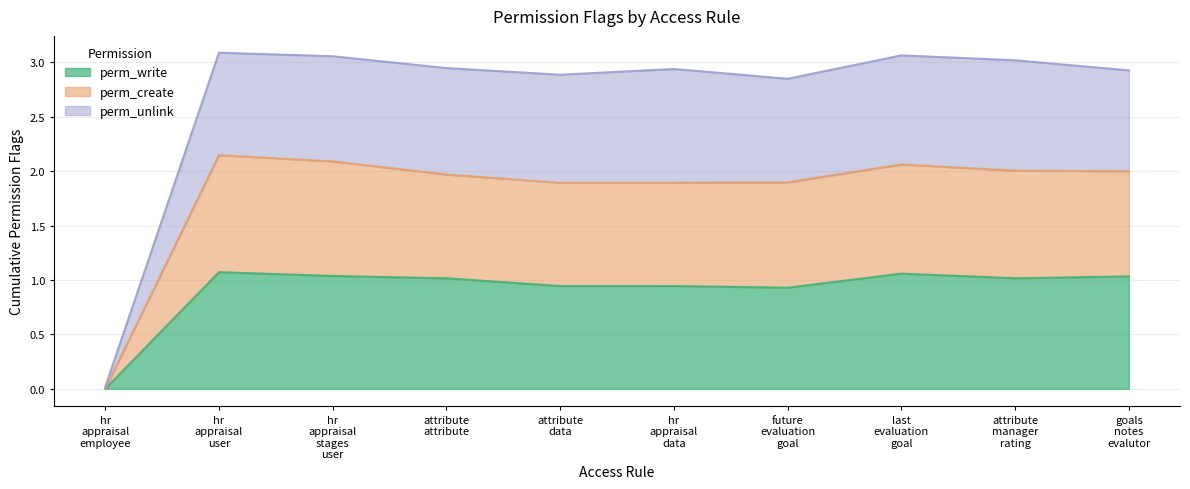

Where is the first local minimum for perm_write?

attribute data